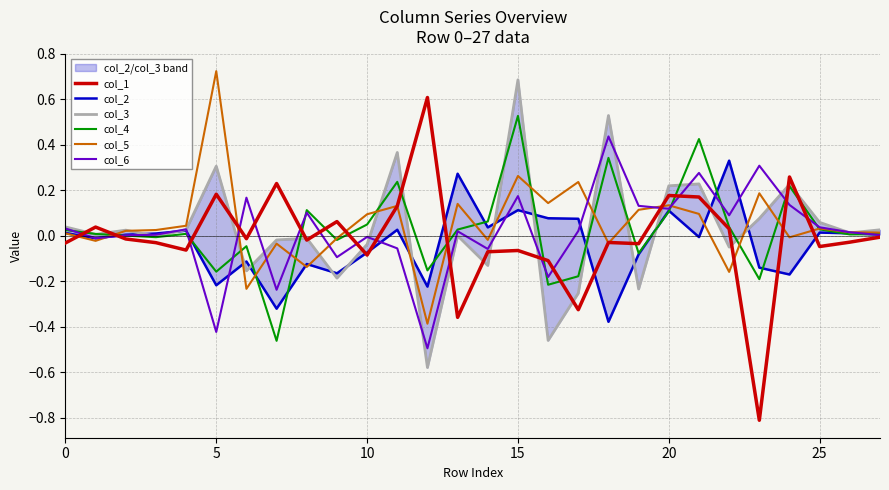

At which label does col_4 reach its peak?

15